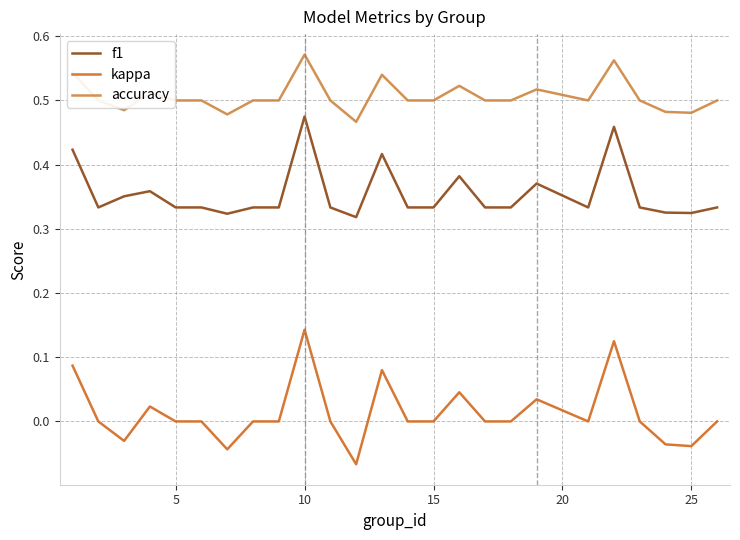

True or false: accuracy and f1 intersect in this chart.

False